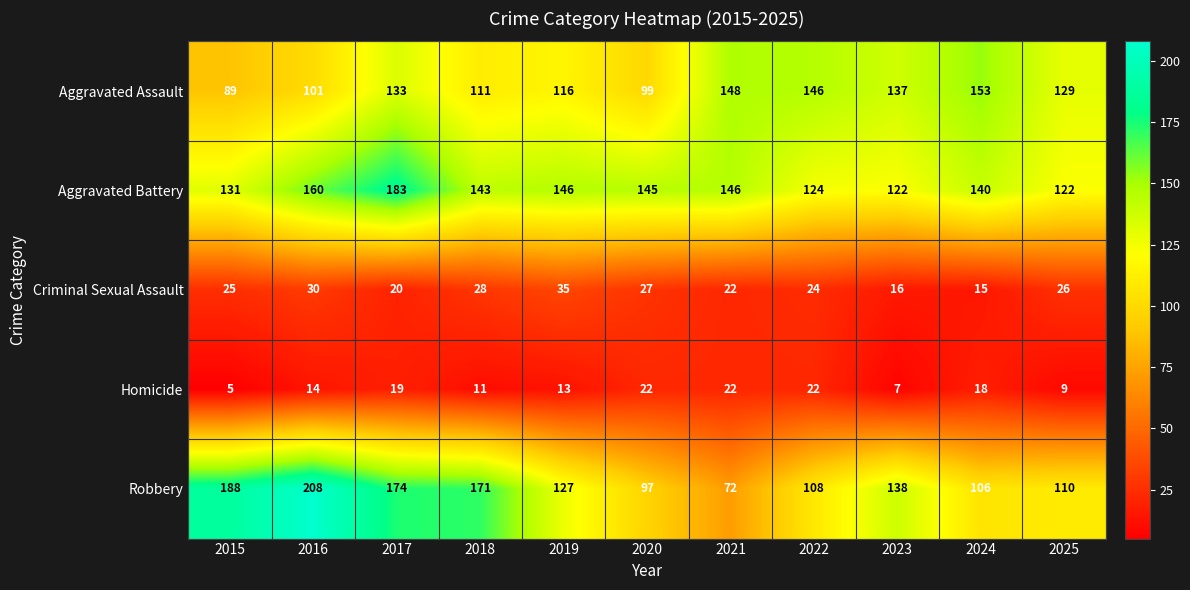

Rank the series by their maximum value, from highest to lowest.

Robbery, Aggravated Battery, Aggravated Assault, Criminal Sexual Assault, Homicide